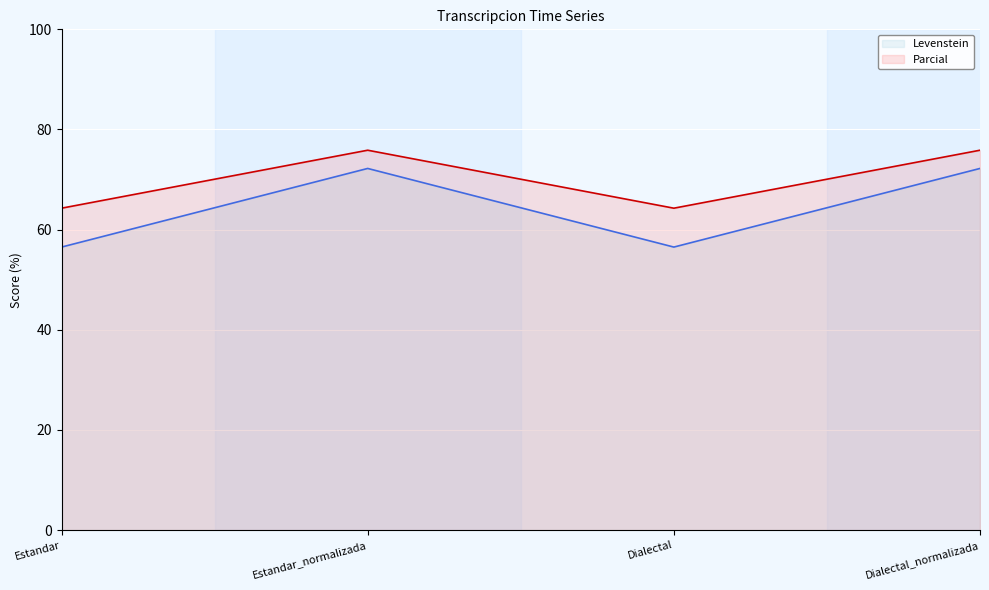

Reading left to right, transcribe all the data shown in this chart.

Levenstein: Estandar=56.5	Estandar_normalizada=72.2	Dialectal=56.5	Dialectal_normalizada=72.2
Parcial: Estandar=64.3	Estandar_normalizada=75.9	Dialectal=64.3	Dialectal_normalizada=75.9